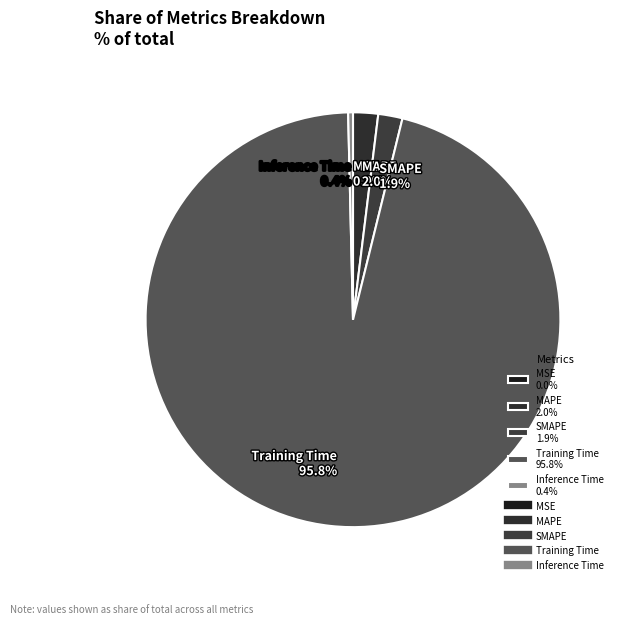

Between SMAPE 1.9% and Training Time 95.8%, which is larger?

Training Time 95.8%